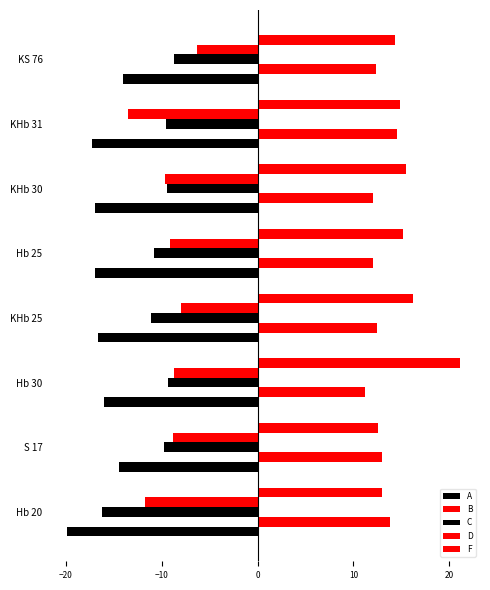

Count the number of categories in the chart.

8